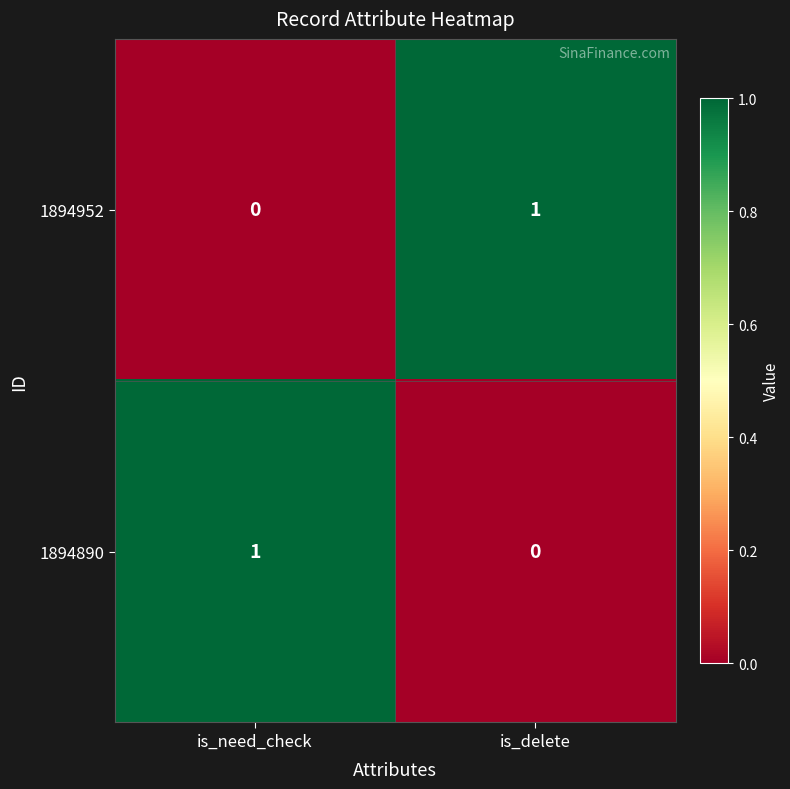

Reading left to right, list all the values displayed in this chart.

1894952: is_need_check=0	is_delete=1
1894890: is_need_check=1	is_delete=0